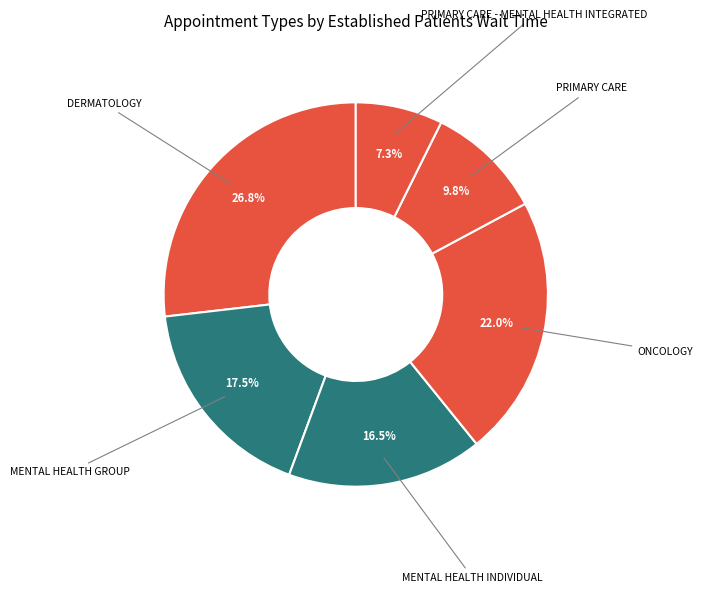

Combined, do PRIMARY CARE and DERMATOLOGY account for over 50%?

No